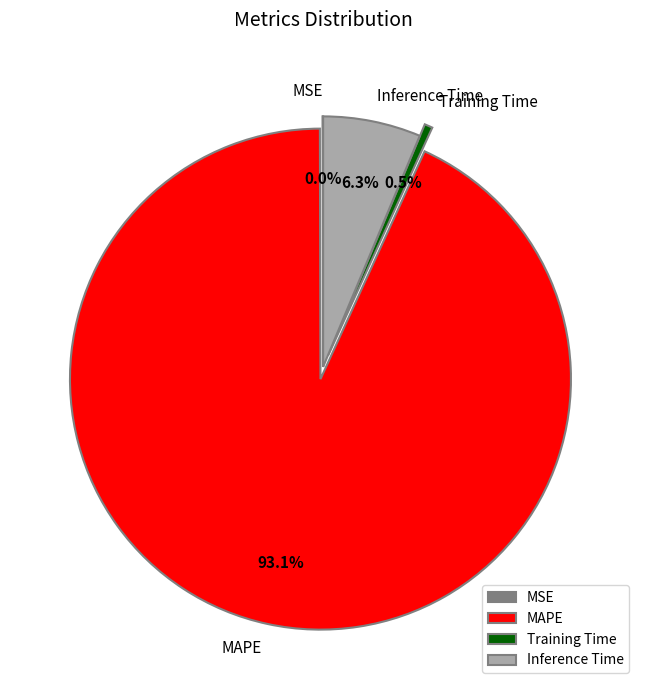

True or false: Training Time accounts for 13% of the total.

False